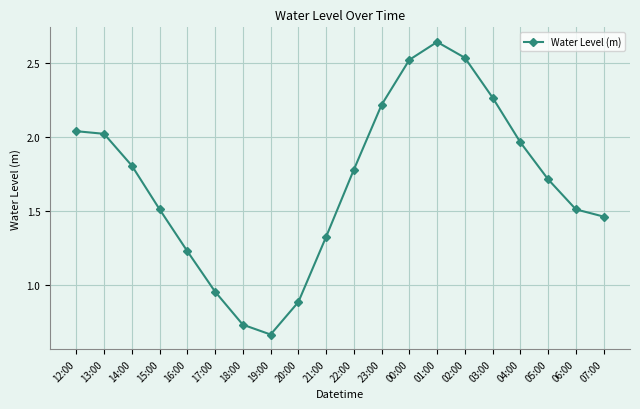

What is the average value?

1.7